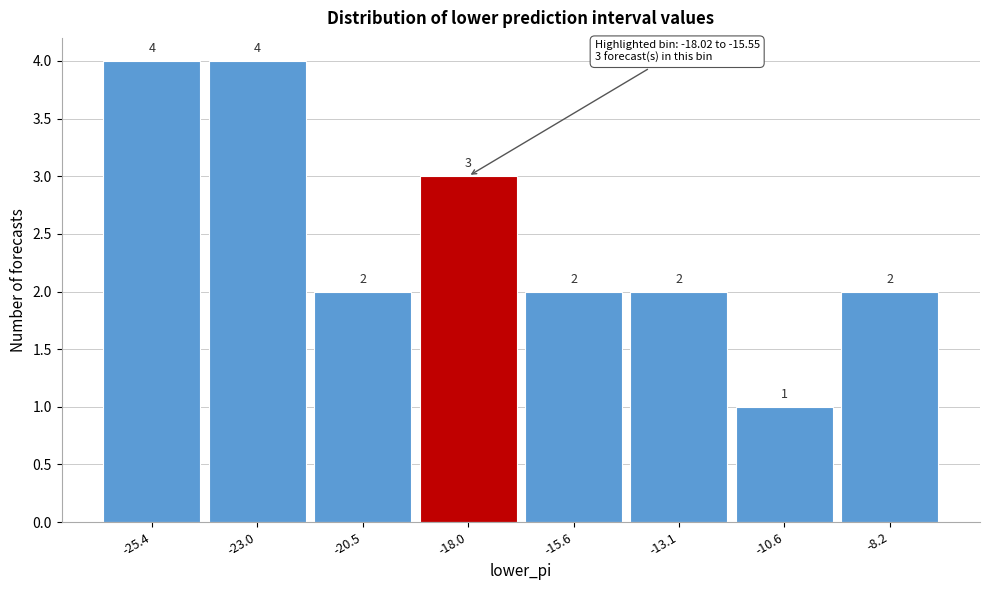

Reading left to right, transcribe all the data shown in this chart.

4	4	2	3	2	2	1	2